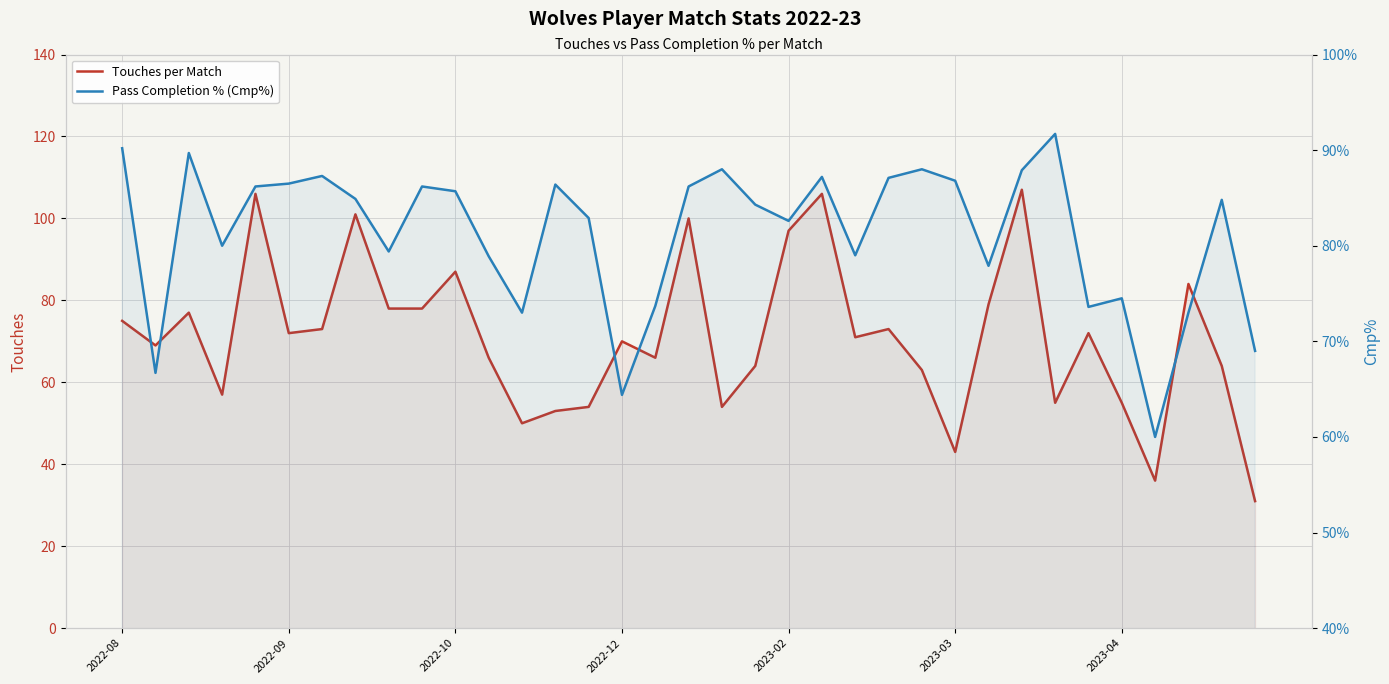

Is the value of Touches per Match at 18 greater than the value of Pass Completion % (Cmp%) at 2023-04?

No